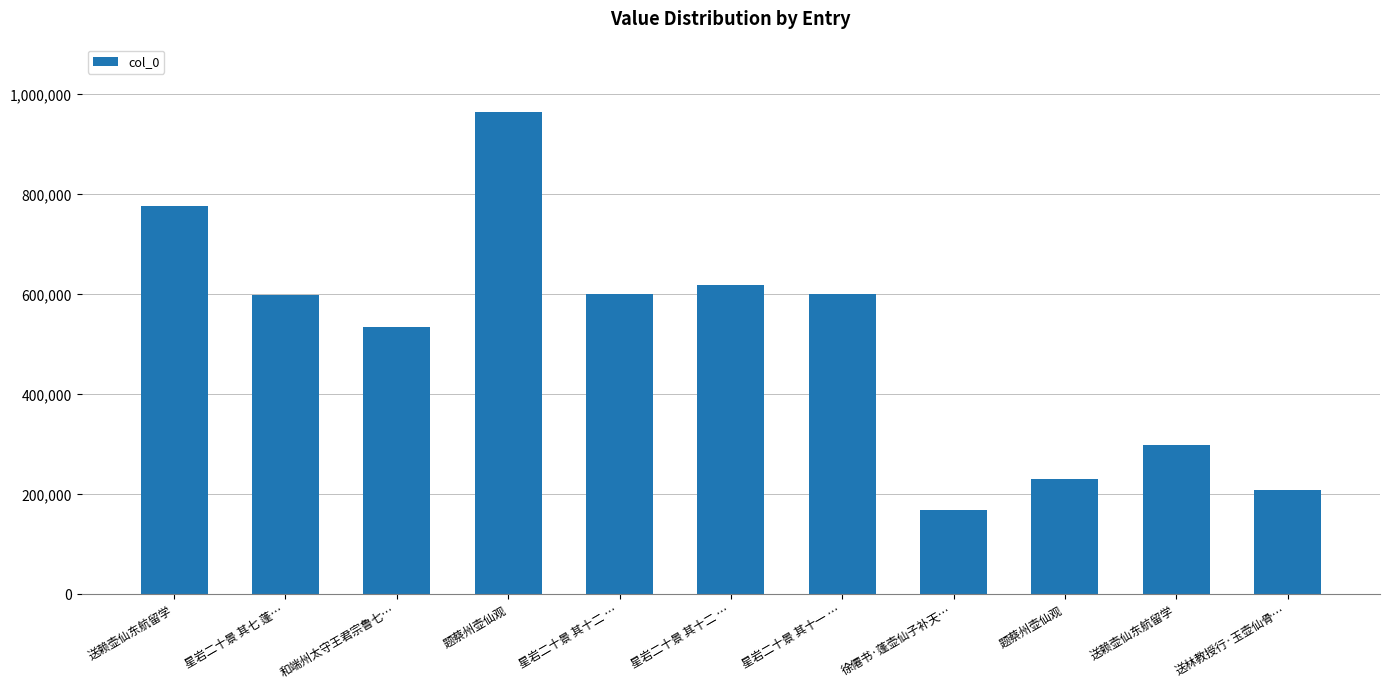

How many data points are less than 599160?

5